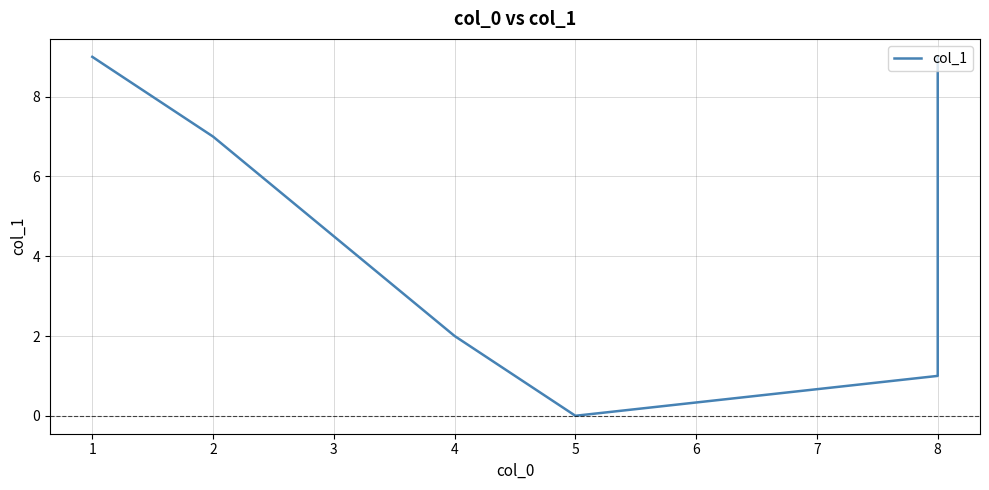

How many points are lower than both their immediate neighbors (excluding endpoints)?

1